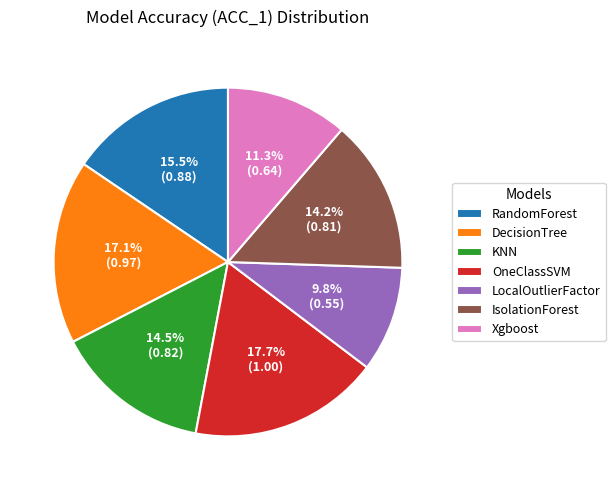

Combined, do KNN and Xgboost account for over 50%?

No